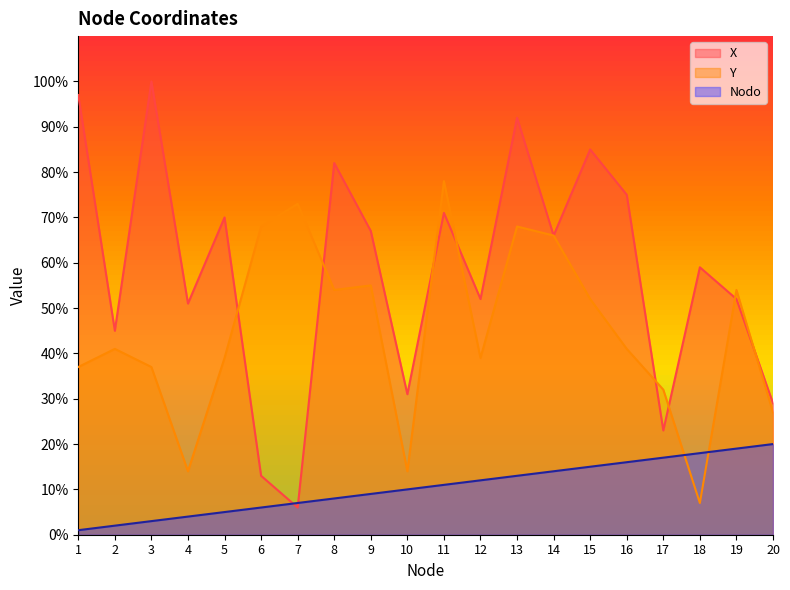

The Y series shows 19 at 16. True or false?

False